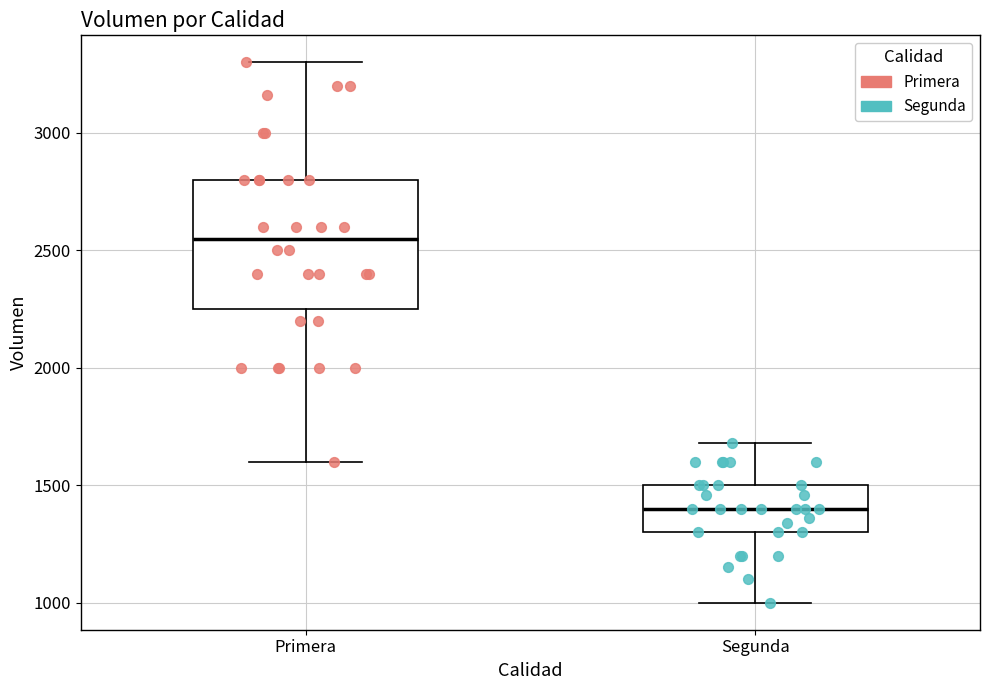

Comparing the boxes themselves (not the whiskers), which one is the tallest?

Primera